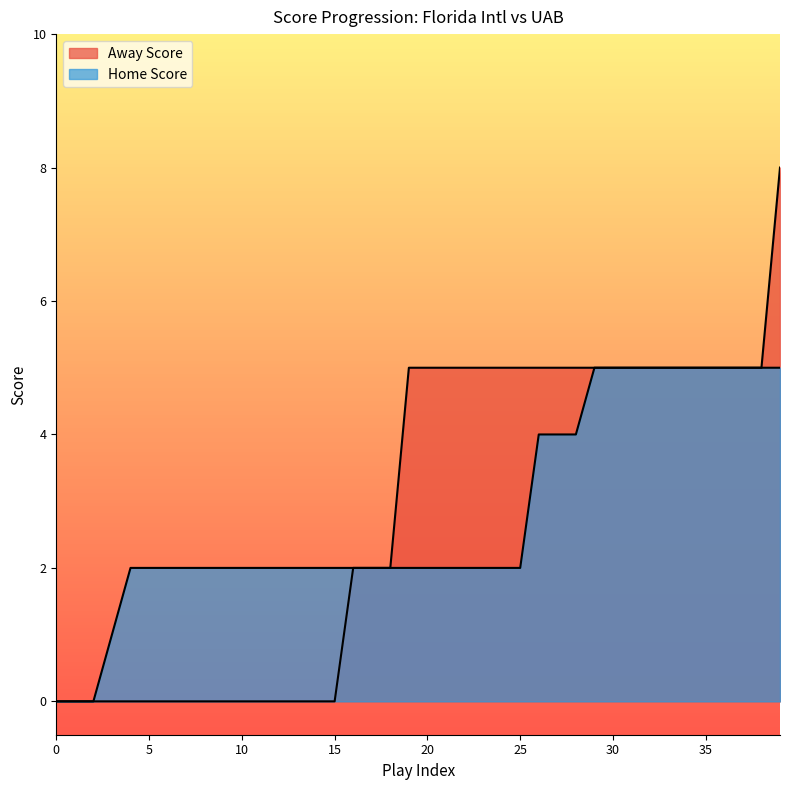

Reading left to right, what are all the values shown in this chart?

Away Score: 0=0	1=0	2=0	3=0	4=0	5=0	6=0	7=0	8=0	9=0	10=0	11=0	12=0	13=0	14=0	15=0	16=2	17=2	18=2	19=5	20=5	21=5	22=5	23=5	24=5	25=5	26=5	27=5	28=5	29=5	30=5	31=5	32=5	33=5	34=5	35=5	36=5	37=5	38=5	39=8
Home Score: 0=0	1=0	2=0	3=1	4=2	5=2	6=2	7=2	8=2	9=2	10=2	11=2	12=2	13=2	14=2	15=2	16=2	17=2	18=2	19=2	20=2	21=2	22=2	23=2	24=2	25=2	26=4	27=4	28=4	29=5	30=5	31=5	32=5	33=5	34=5	35=5	36=5	37=5	38=5	39=5